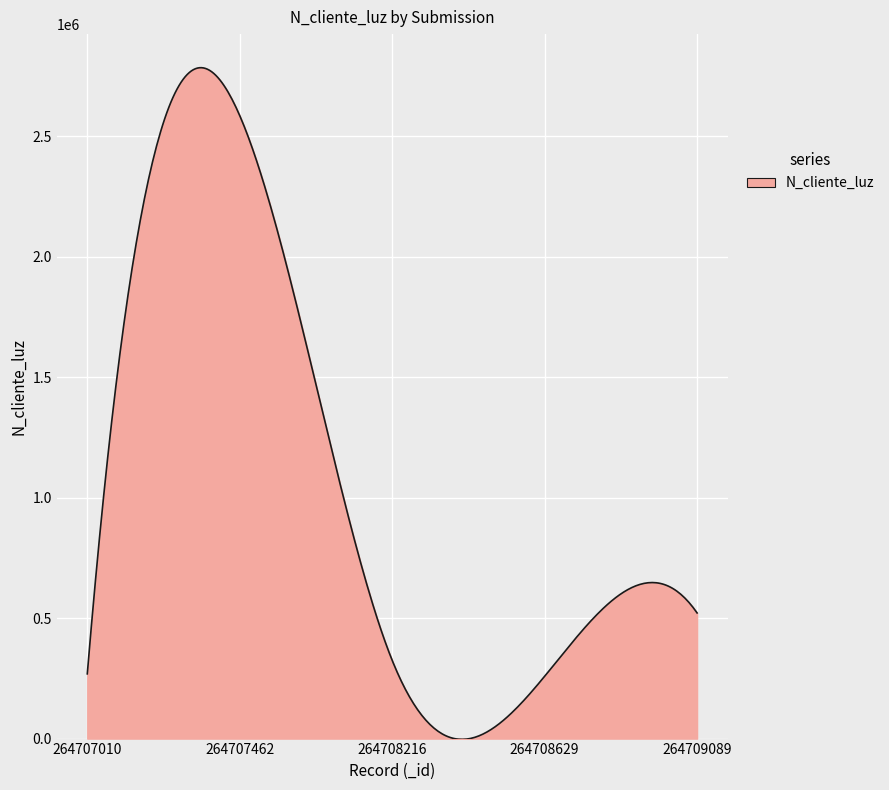

What is the greatest value displayed?

2785266.7